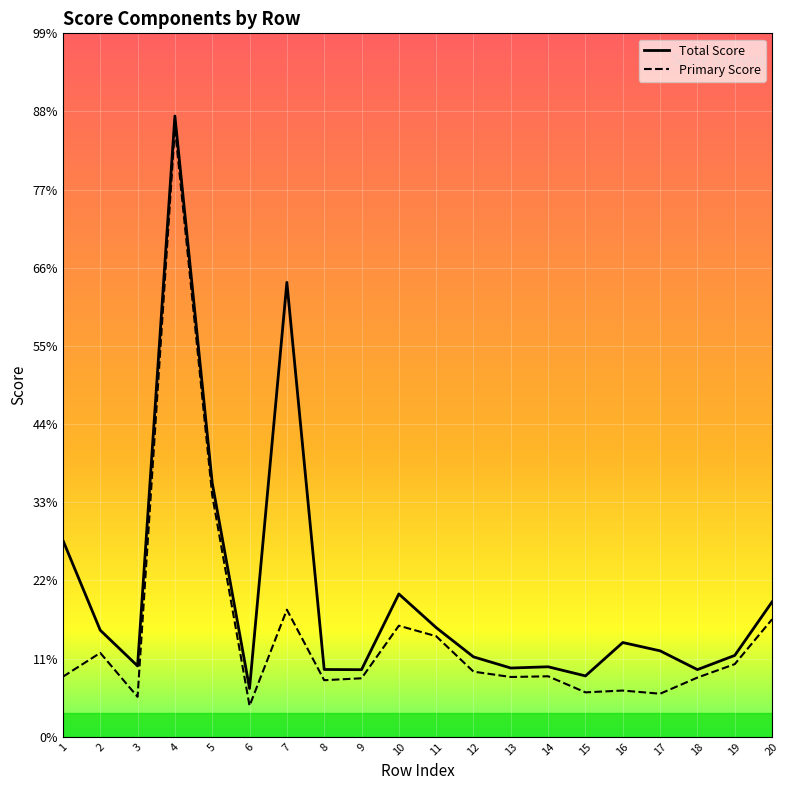

At which category is the sum across all series the highest?

4